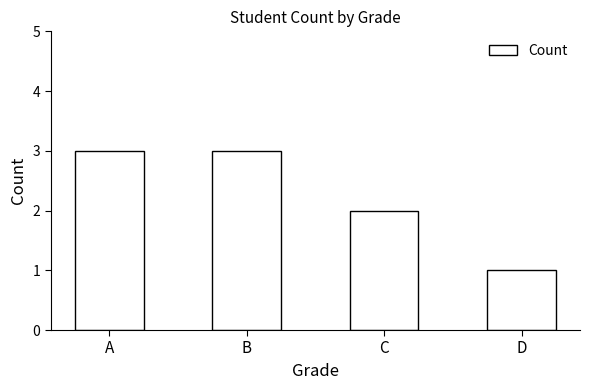

Are the bars horizontal?

No